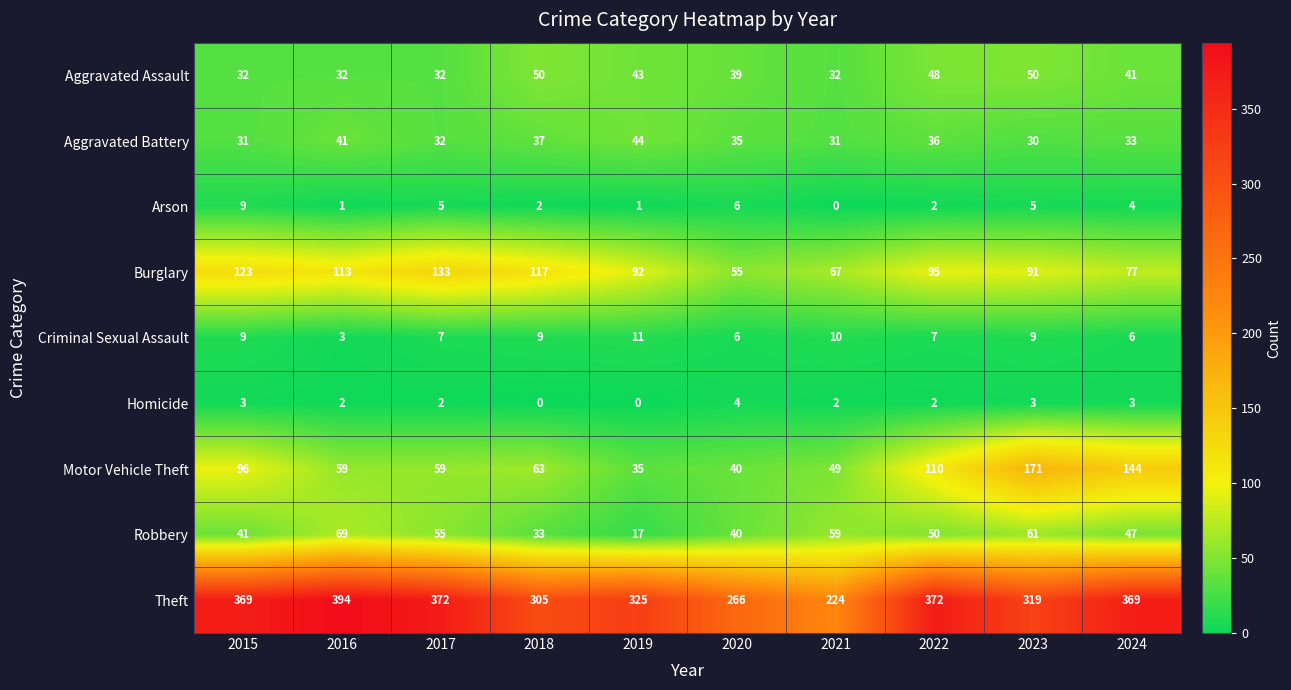

At how many categories does at least one series exceed 73?

10